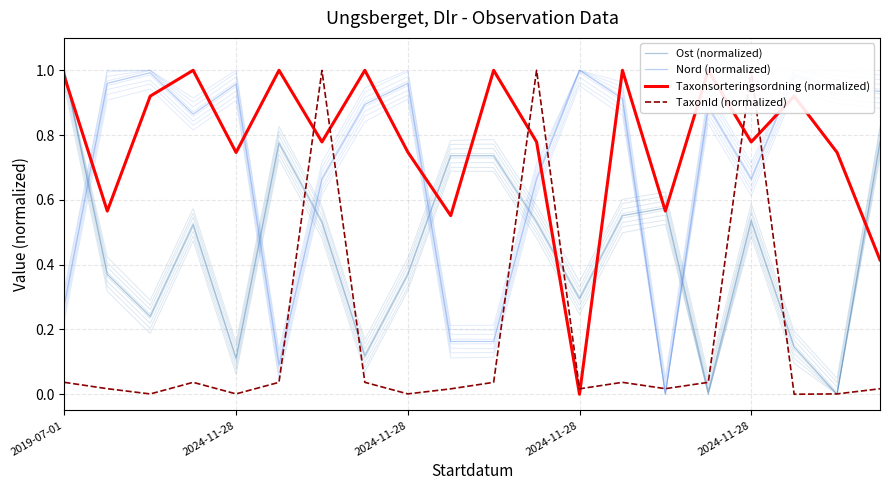

List the series in order of their peak value, highest first.

Ost (normalized), Nord (normalized), Taxonsorteringsordning (normalized), TaxonId (normalized)